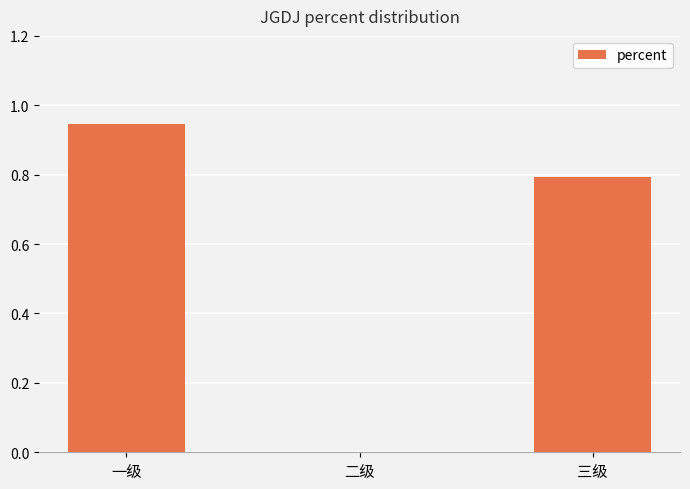

At which label is the value closest to 0?

二级